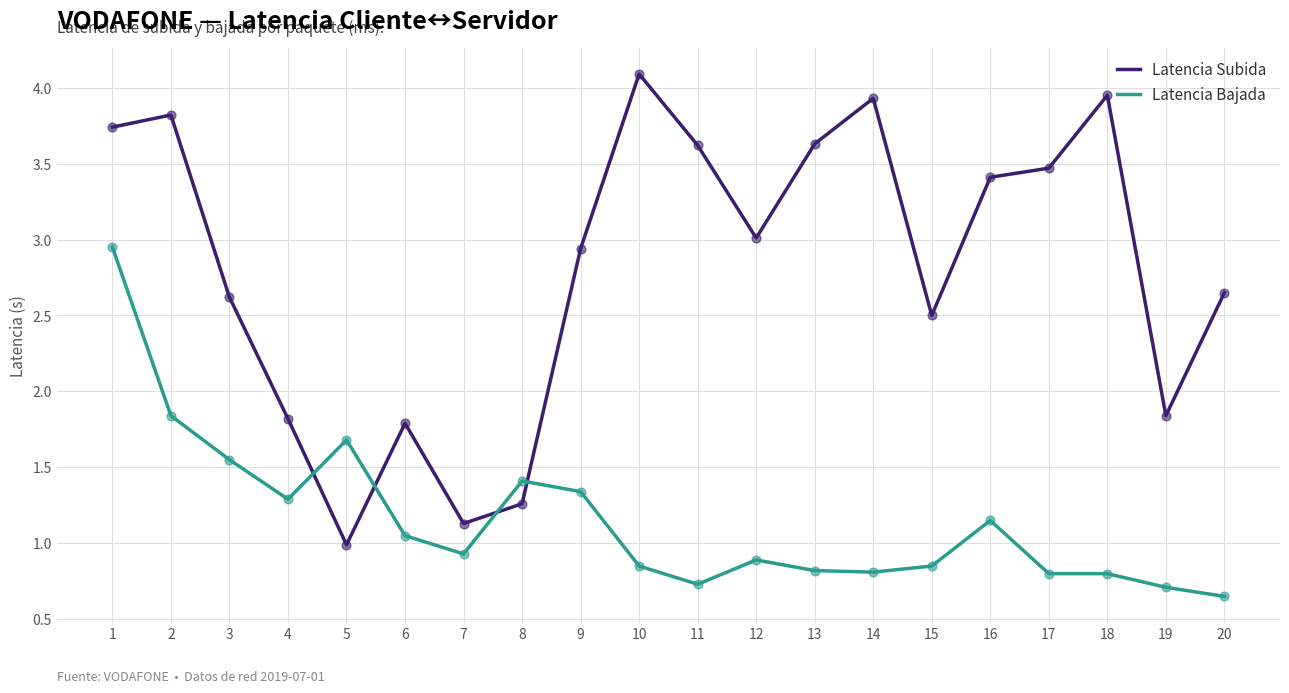

Which series has the largest total across all categories?

Latencia Subida